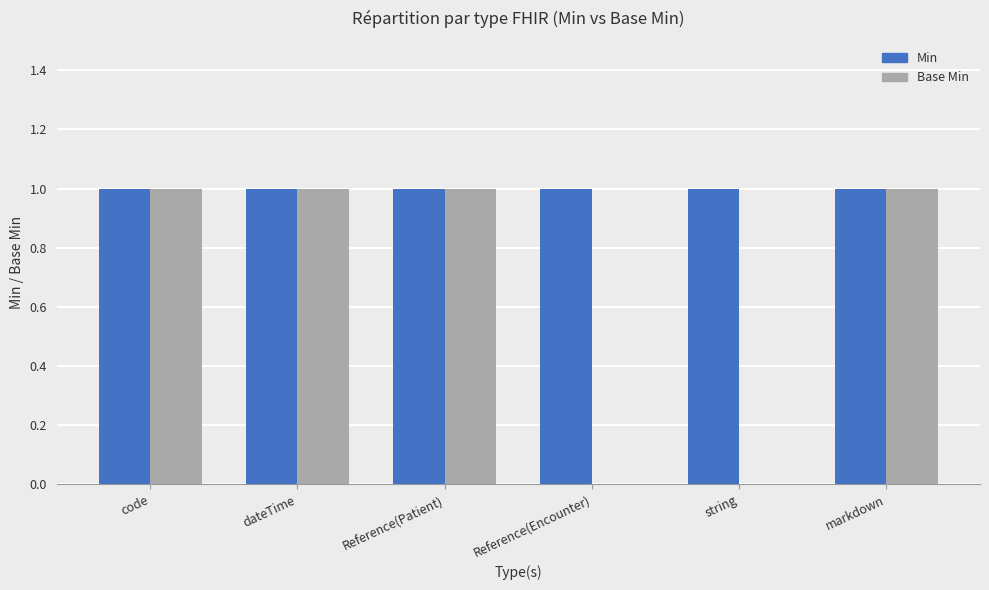

Which series has the largest total across all categories?

Min